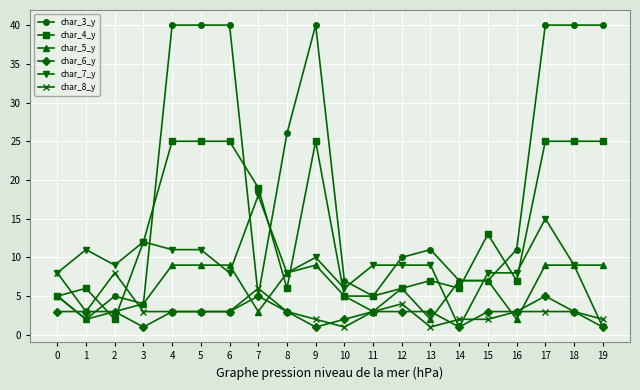

How many times do char_8_y and char_4_y cross each other?

3